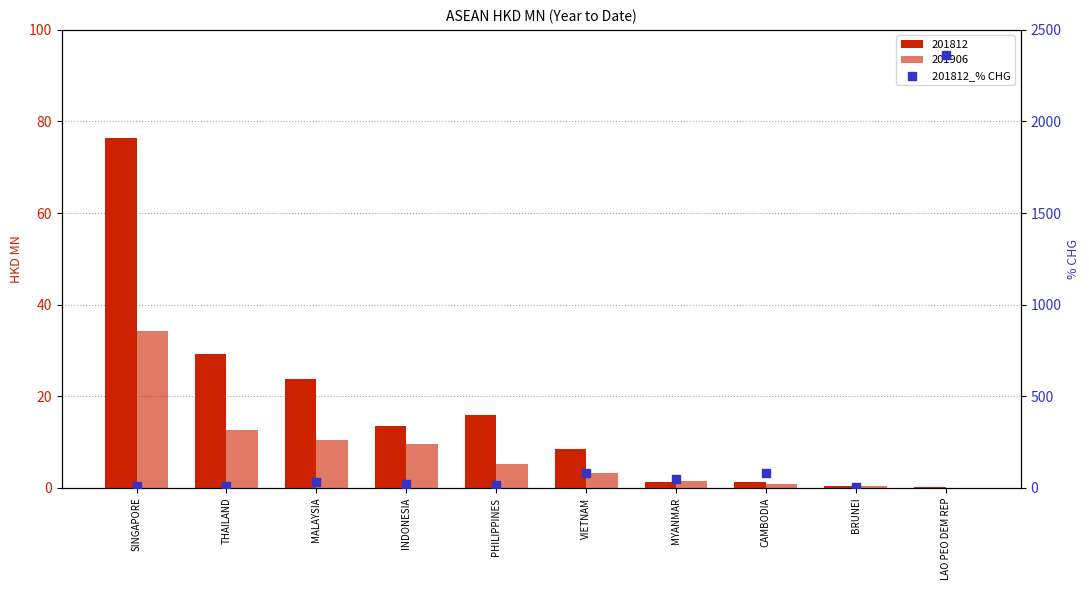

Which has a higher value, BRUNEI or LAO PEO DEM REP?

LAO PEO DEM REP